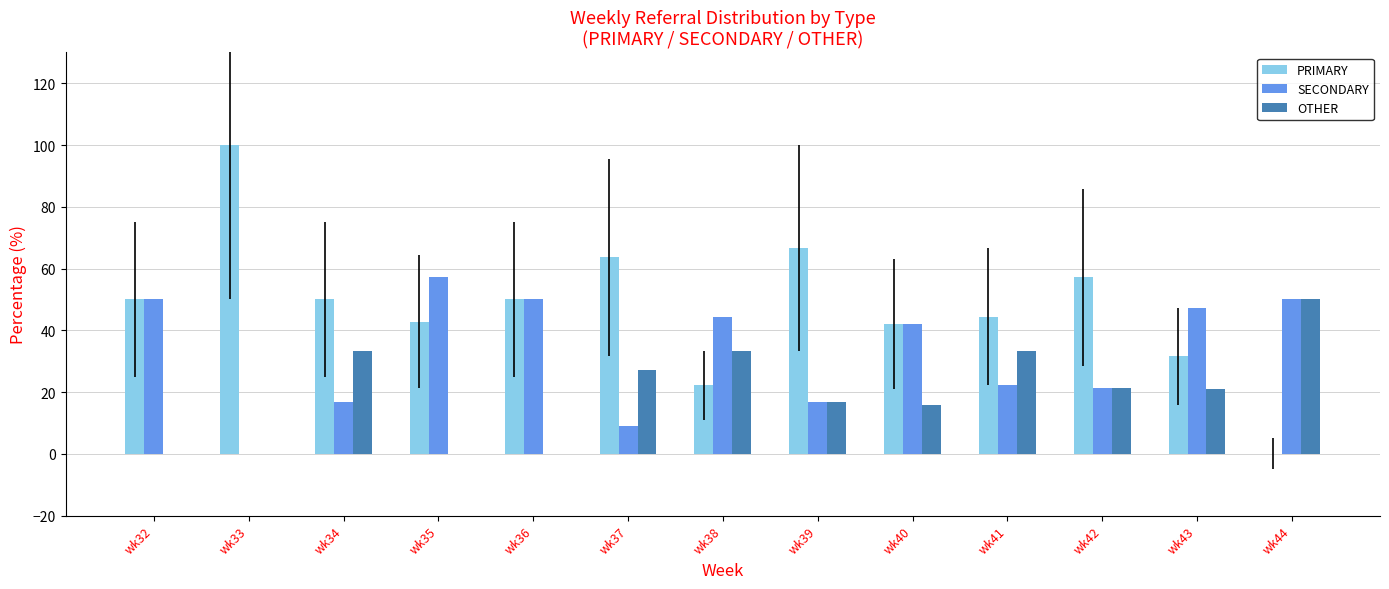

How many data points does each series have?

13